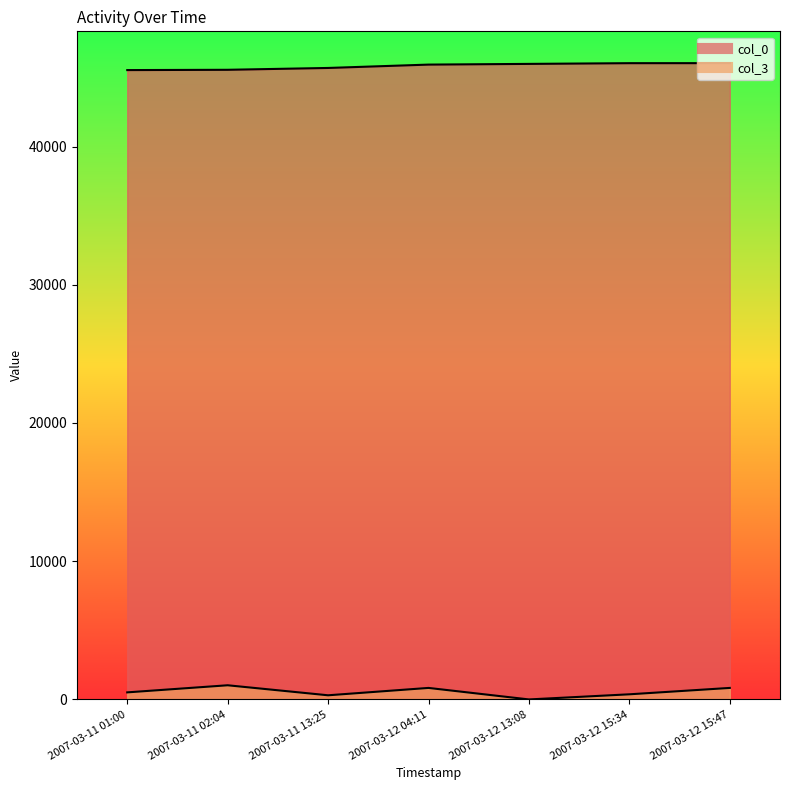

What is the label of the 2nd point from the left?

2007-03-11 02:04